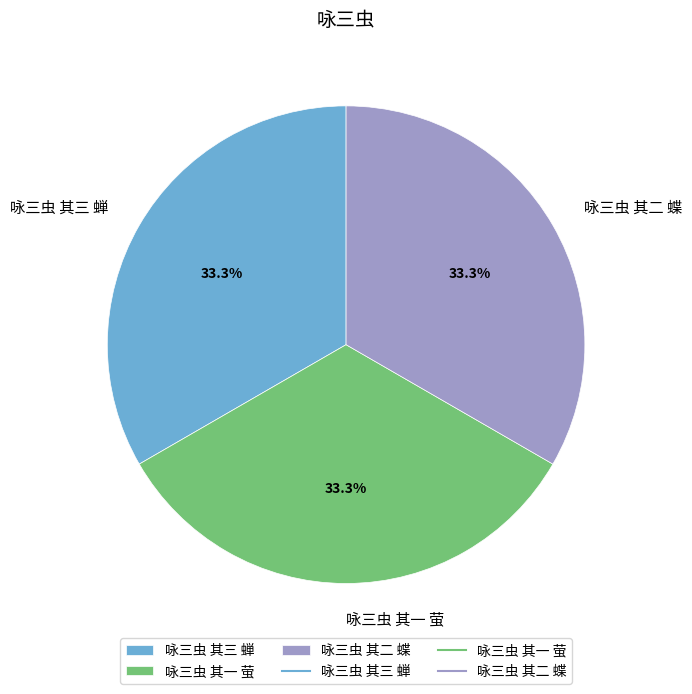

Combined, what portion of the pie is 咏三虫 其二 蝶 and 咏三虫 其三 蝉?

66.7%